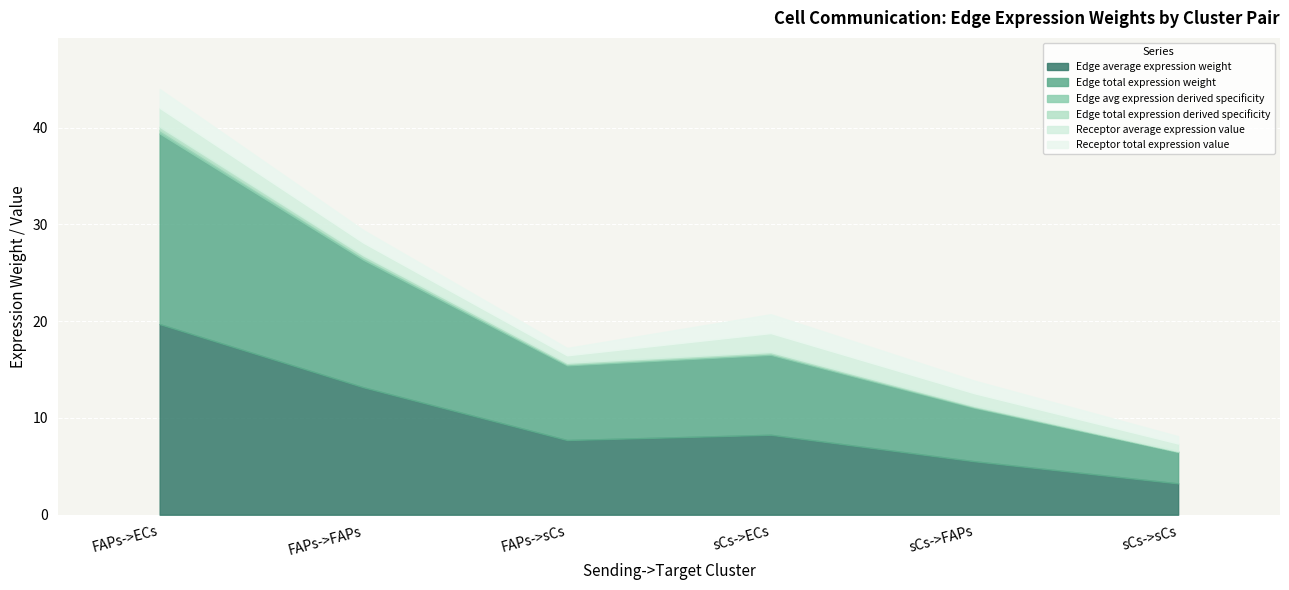

Is the value of Receptor average expression value at sCs->ECs greater than the value of Receptor total expression value at sCs->sCs?

Yes